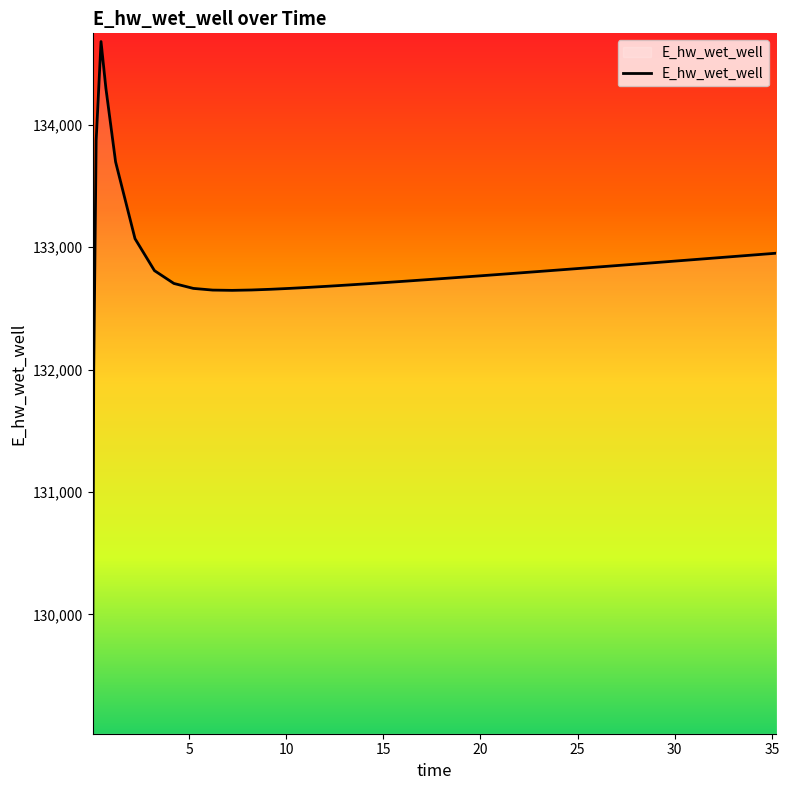

What is the minimum value shown in the chart?

129089.6